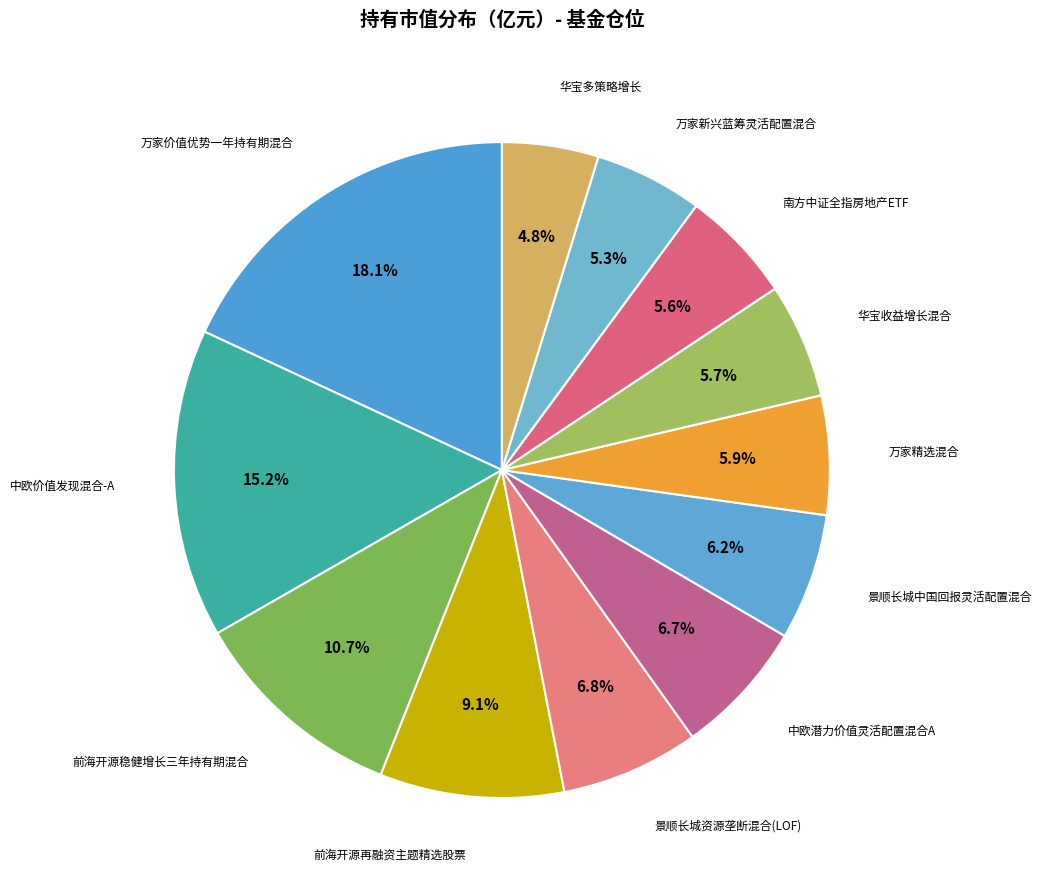

How many slices are in this pie chart?

12